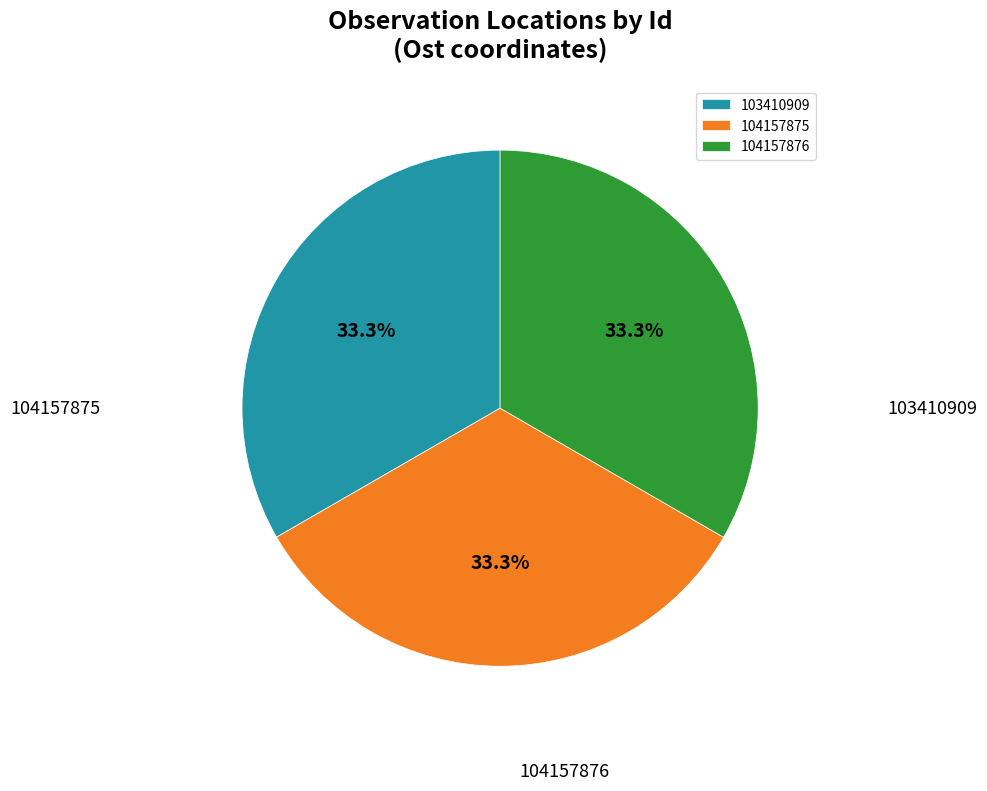

The 103410909 slice represents 33% of the pie. True or false?

True